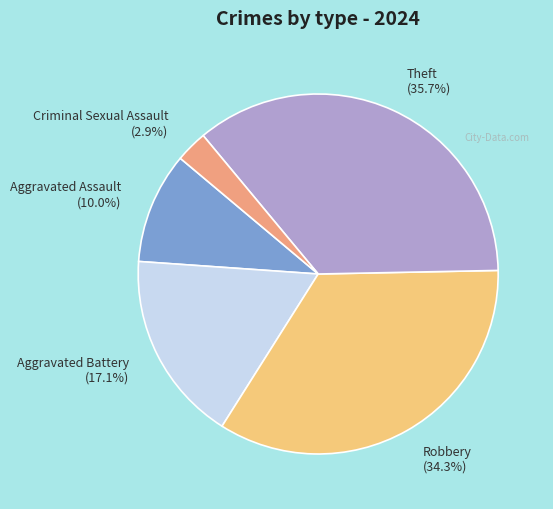

True or false: Criminal Sexual Assault accounts for 3% of the total.

True